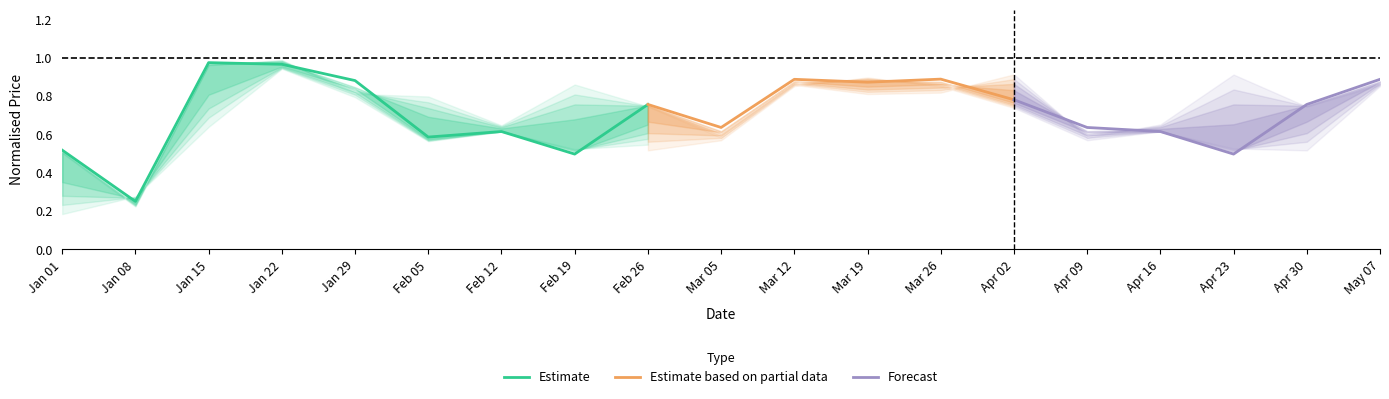

What is the label of the 17th point from the left?

2023-04-23